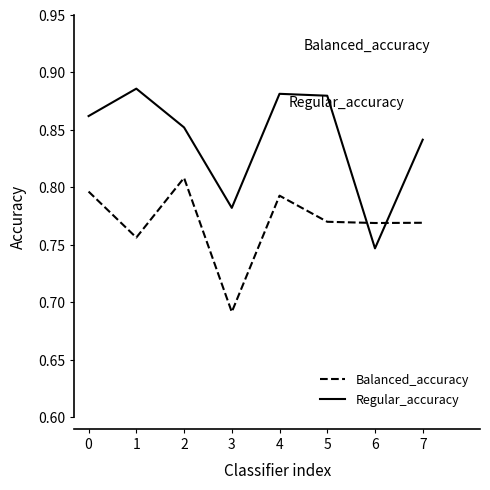

What are all the series names shown in the legend?

Balanced_accuracy, Regular_accuracy